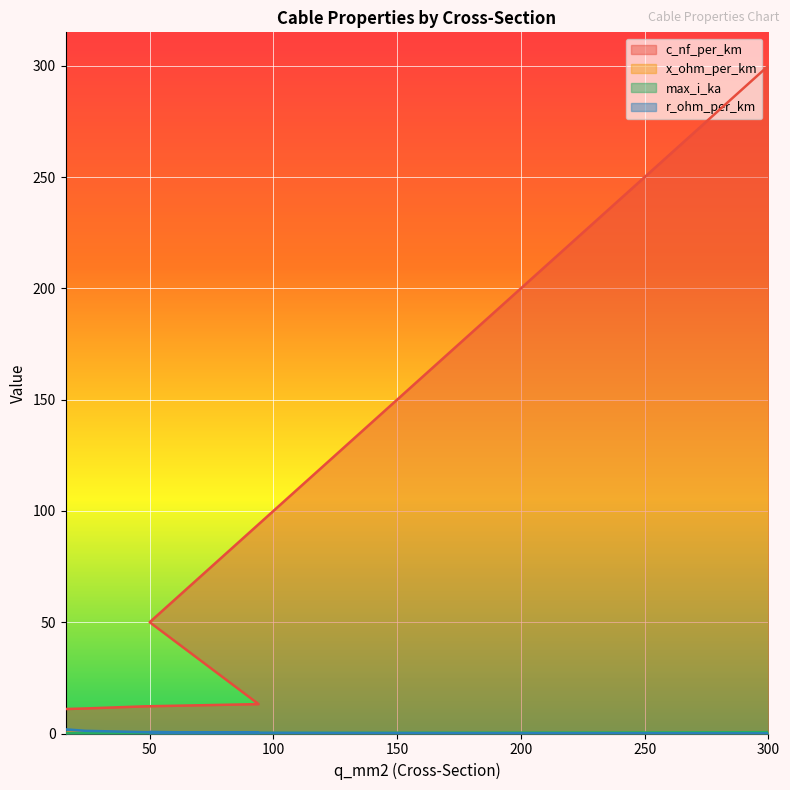

What is the sum of all r_ohm_per_km values?

5.7